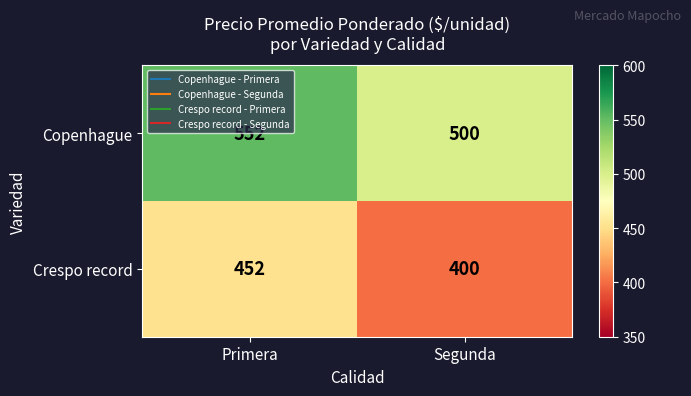

How many categories are shown in the chart?

2